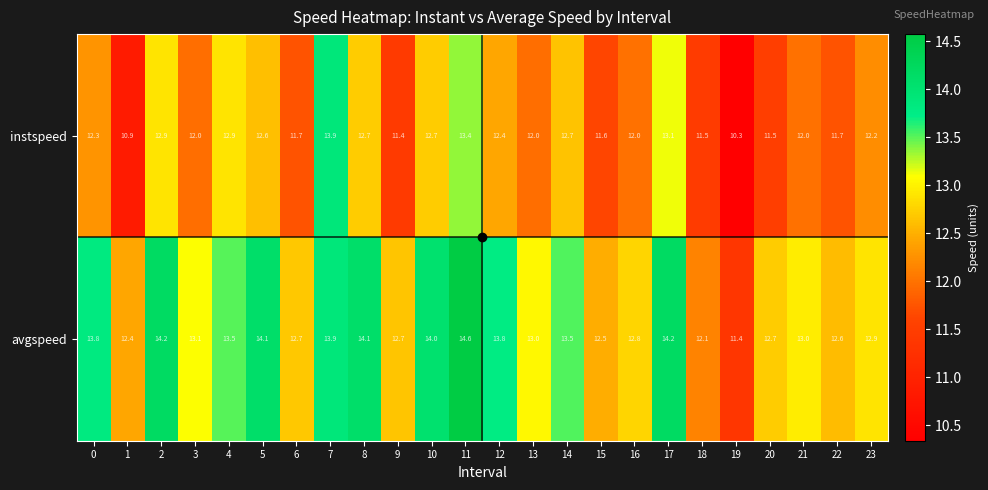

Which series has the widest spread of values?

instspeed